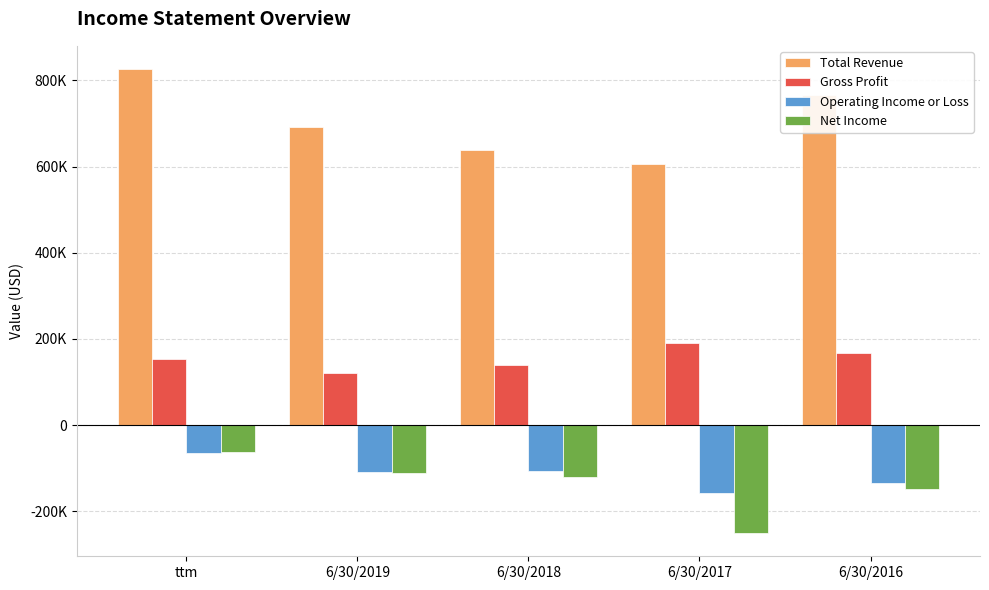

Reading right to left, extract all data points from this chart.

Total Revenue: 6/30/2016=766041	6/30/2017=606052	6/30/2018=638233	6/30/2019=691664	ttm=826087
Gross Profit: 6/30/2016=167317	6/30/2017=190071	6/30/2018=138601	6/30/2019=120288	ttm=152397
Operating Income or Loss: 6/30/2016=-134684	6/30/2017=-157256	6/30/2018=-106383	6/30/2019=-107571	ttm=-65013
Net Income: 6/30/2016=-149001	6/30/2017=-250197	6/30/2018=-120924	6/30/2019=-111776	ttm=-62025